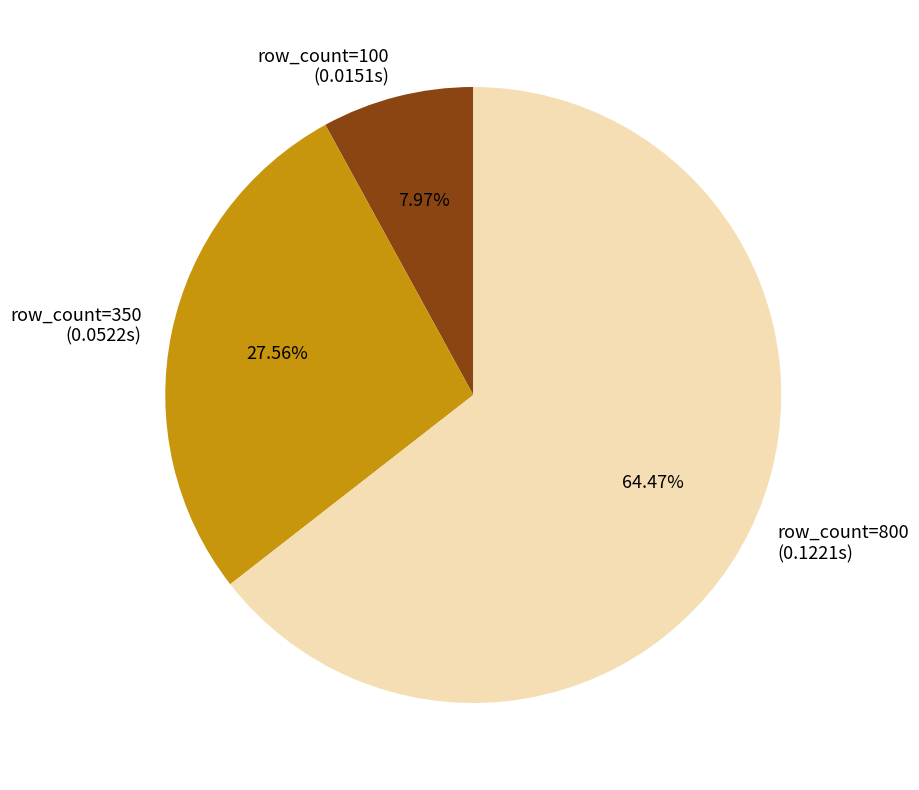

What is the majority slice?

row_count=800 (0.1221s)